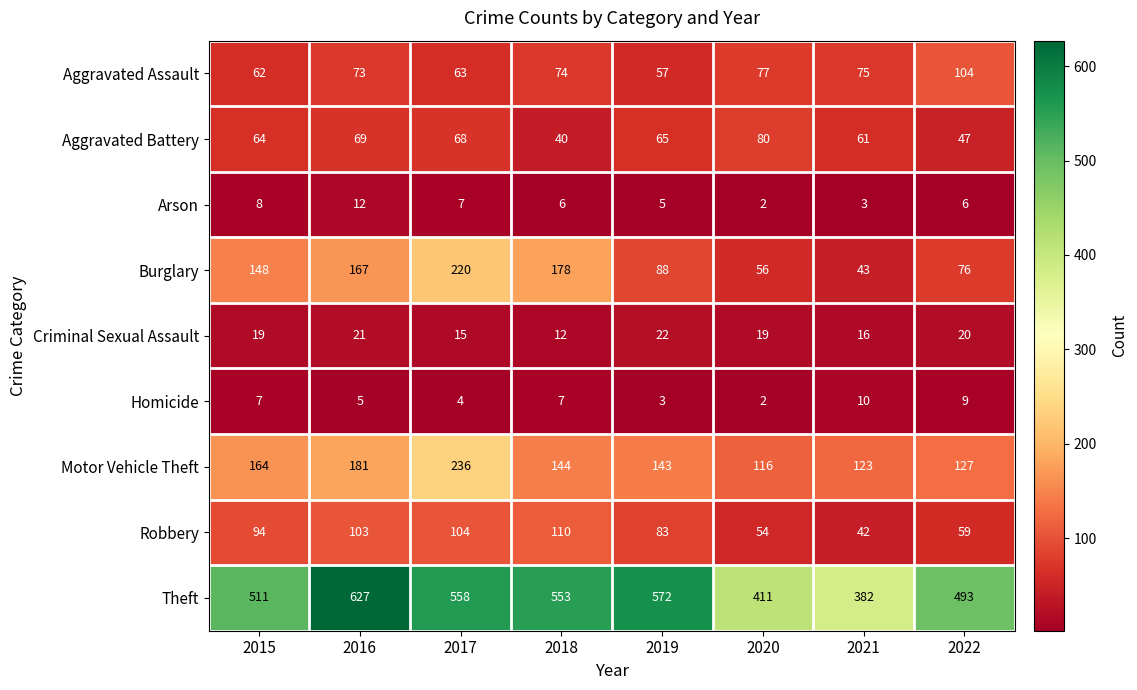

The value of Homicide at 2018 is 7. True or false?

True